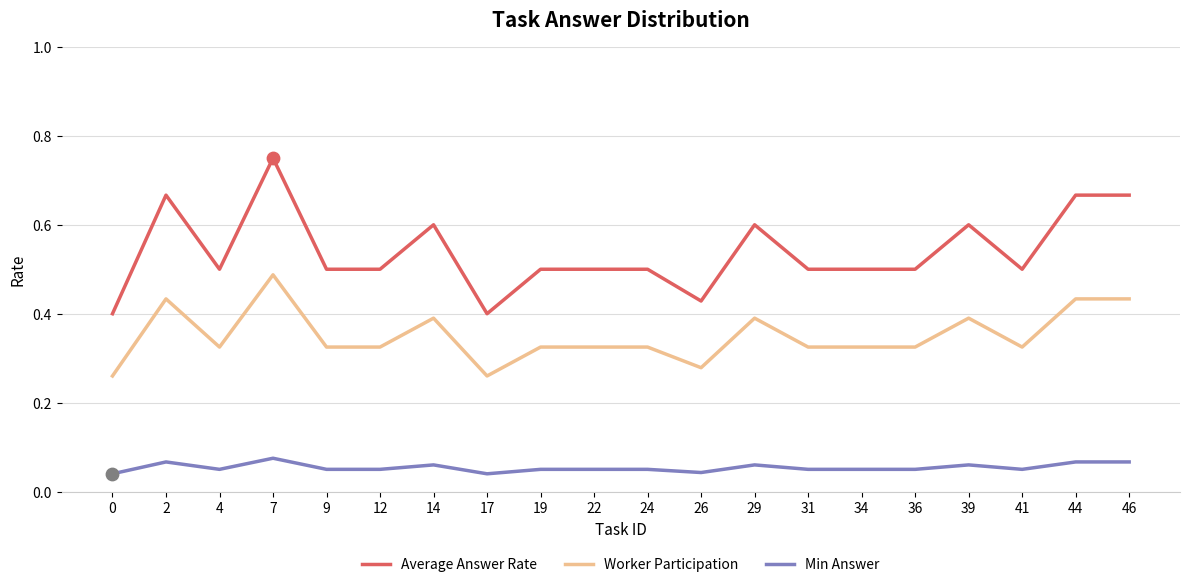

Which series has the widest spread of values?

Average Answer Rate